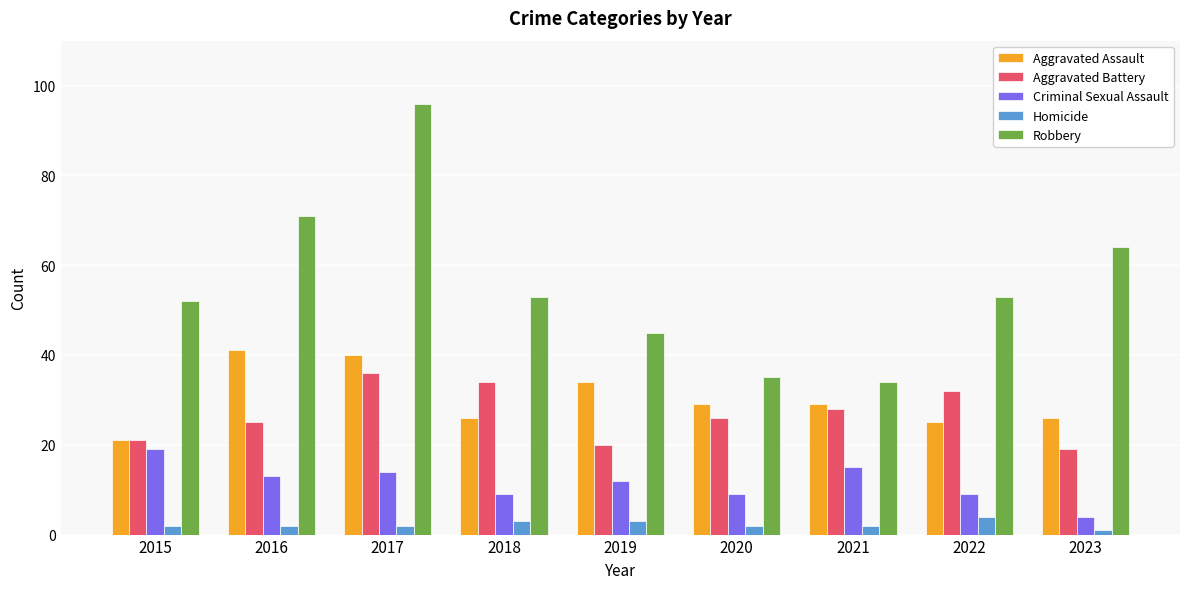

Rank the series at 2019 from lowest to highest value.

Homicide, Criminal Sexual Assault, Aggravated Battery, Aggravated Assault, Robbery